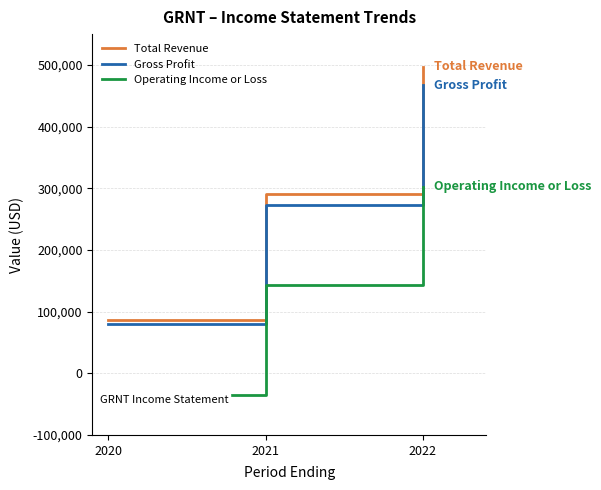

Reading right to left, transcribe all the data shown in this chart.

Total Revenue: 497400	290200	87100
Gross Profit: 466800	272100	80400
Operating Income or Loss: 302100	143200	-35100